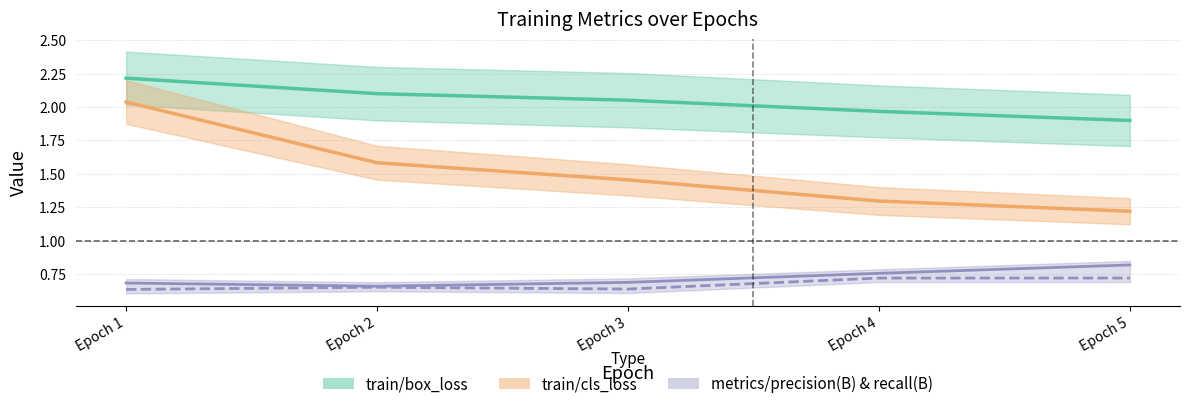

Reading left to right, transcribe all the data shown in this chart.

train/box_loss: 2.2	2.1	2.1	2.0	1.9
train/cls_loss: 2.0	1.6	1.5	1.3	1.2
metrics/precision(B): 0.7	0.7	0.7	0.8	0.8
metrics/recall(B): 0.6	0.7	0.6	0.7	0.7